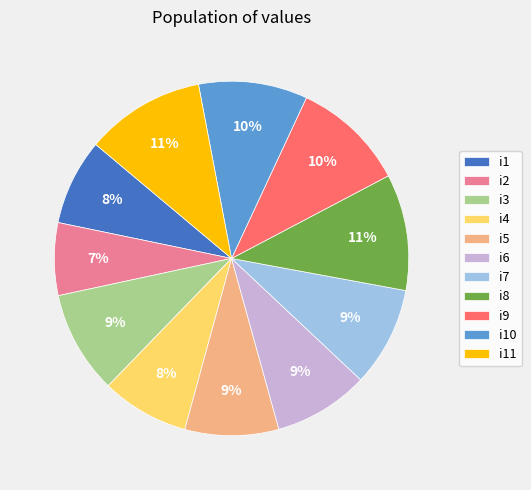

The i8 slice represents 11% of the pie. True or false?

True